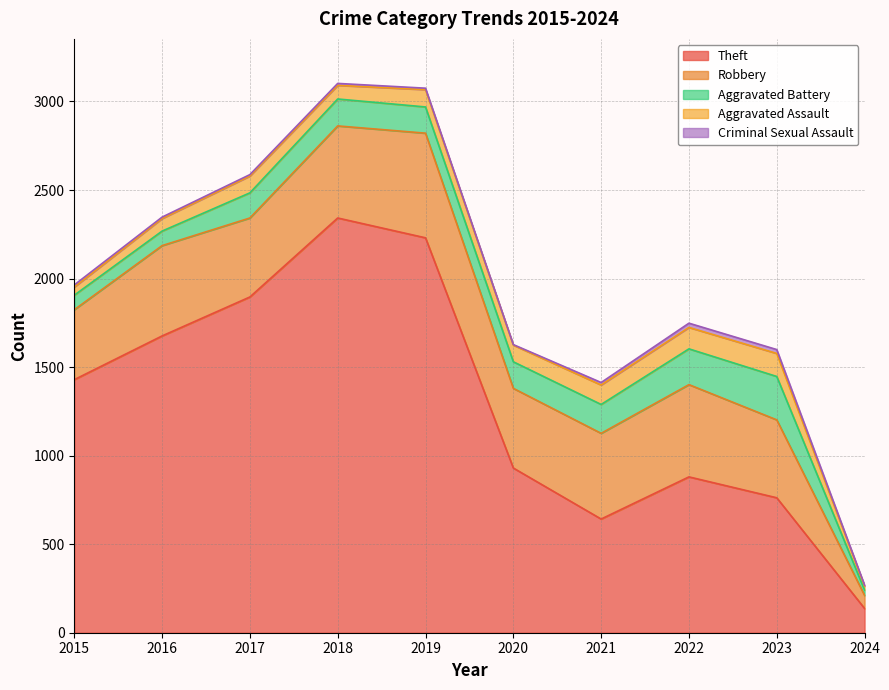

What is the sum of all Criminal Sexual Assault values?

115